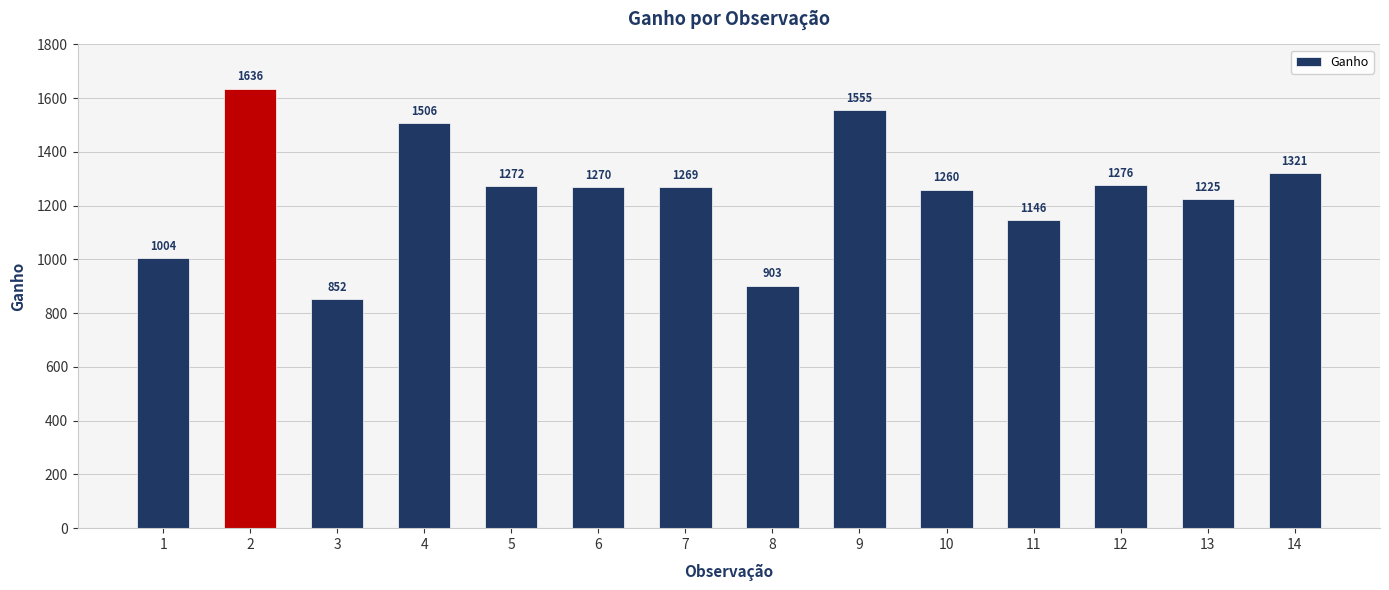

Reading left to right, list all the values displayed in this chart.

1=1004	2=1636	3=852	4=1506	5=1272	6=1270	7=1269	8=903	9=1555	10=1260	11=1146	12=1276	13=1225	14=1321